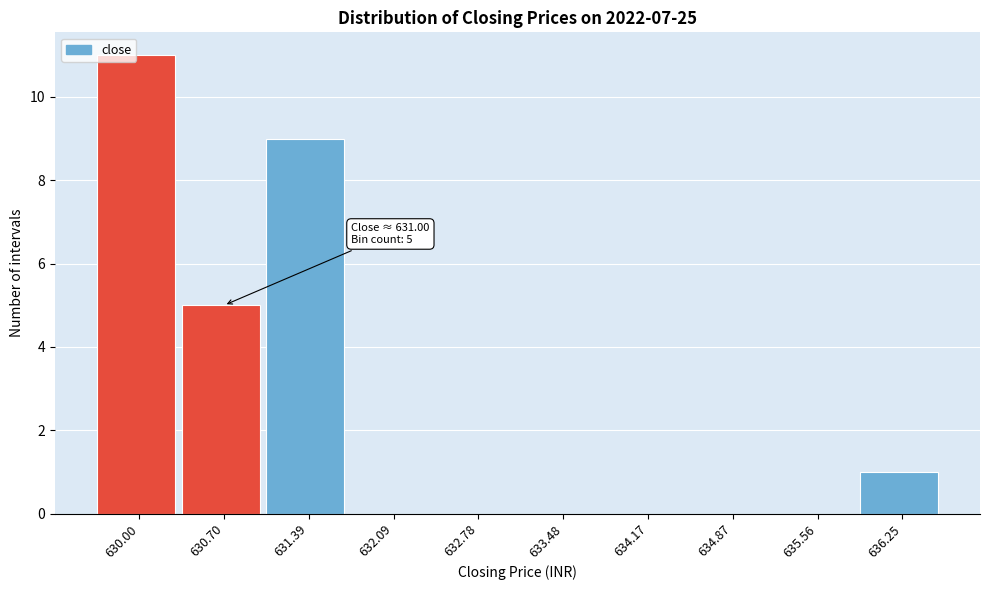

Which label corresponds to the largest value in the chart?

630.00